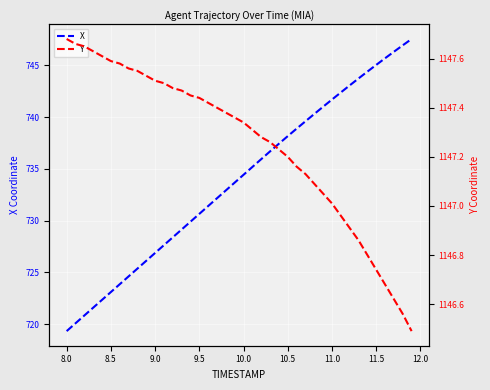

What is the maximum value for Y?

1147.7